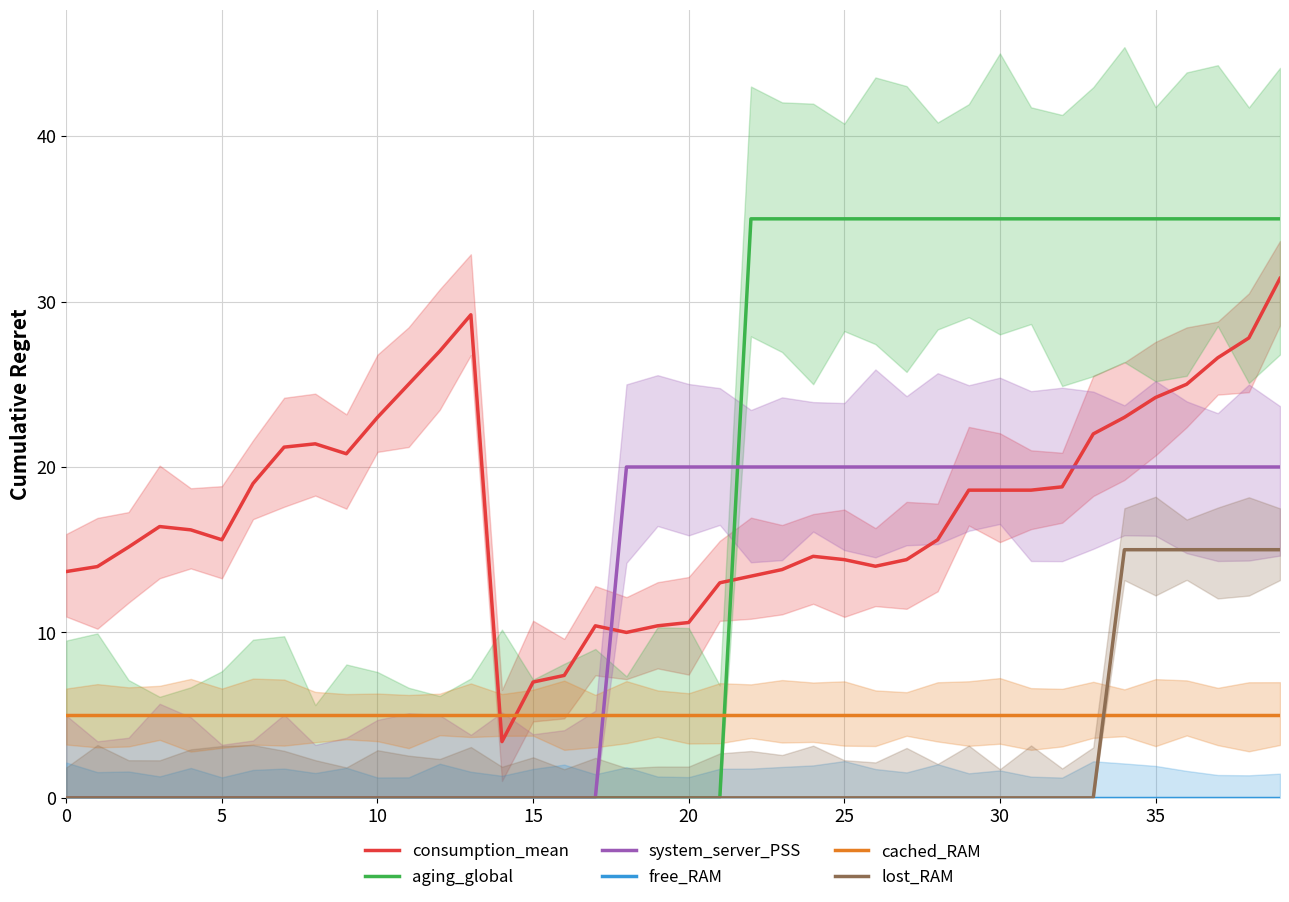

The value of system_server_PSS at 36 is 28.8. True or false?

False